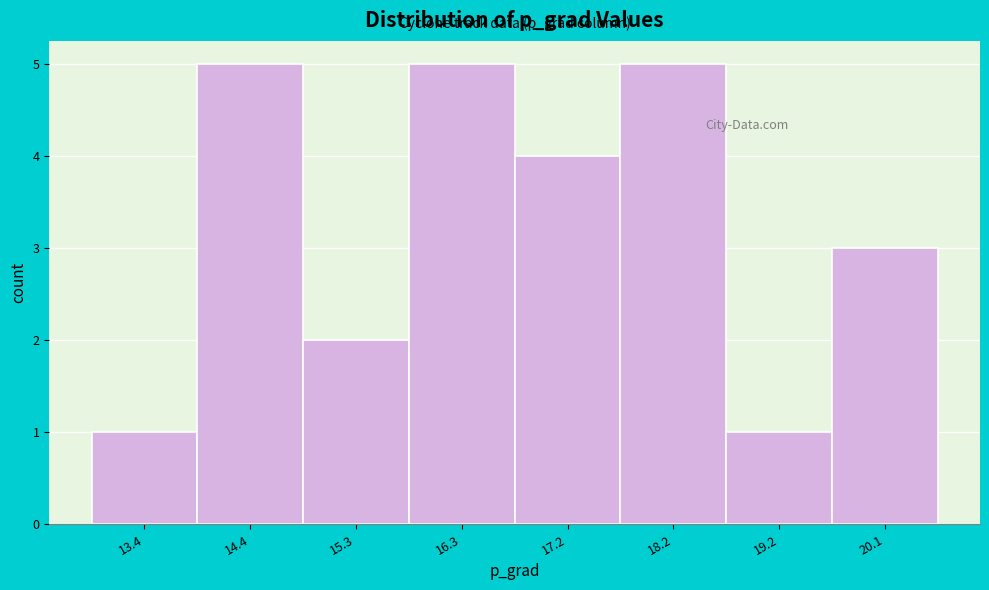

What is the height of the bar covering 12.9 to 13.9 on the x-axis? Neither the bar edges nor the heights are printed on the chart, so give them approximately, as read against the axes.

1